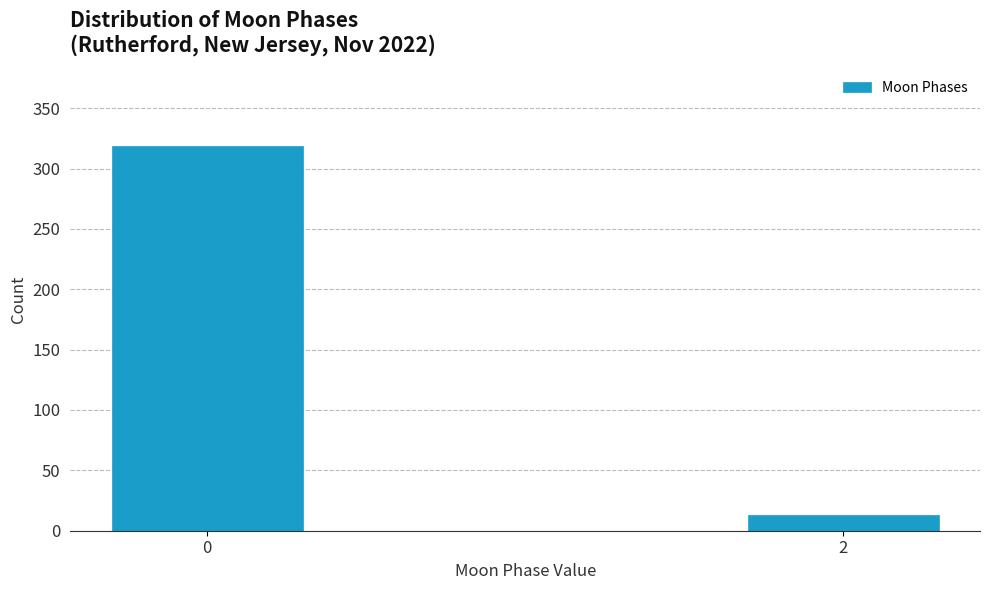

Reading right to left, transcribe all the data shown in this chart.

13	319